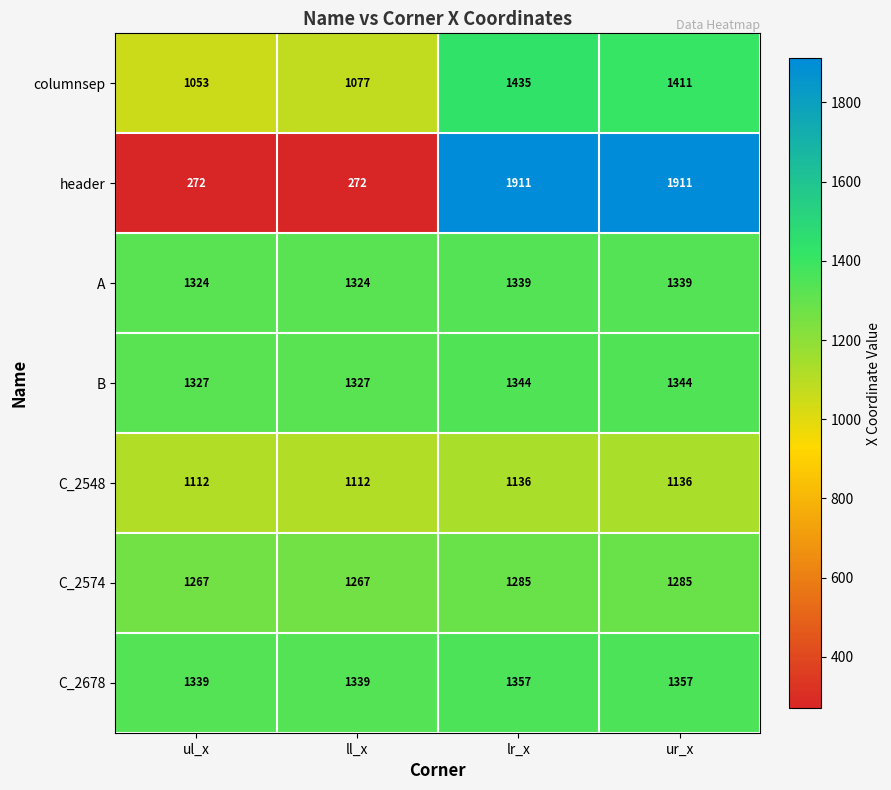

Reading right to left, list all the values displayed in this chart.

columnsep: ur_x=1411	lr_x=1435	ll_x=1077	ul_x=1053
header: ur_x=1911	lr_x=1911	ll_x=272	ul_x=272
A: ur_x=1339	lr_x=1339	ll_x=1324	ul_x=1324
B: ur_x=1344	lr_x=1344	ll_x=1327	ul_x=1327
C_2548: ur_x=1136	lr_x=1136	ll_x=1112	ul_x=1112
C_2574: ur_x=1285	lr_x=1285	ll_x=1267	ul_x=1267
C_2678: ur_x=1357	lr_x=1357	ll_x=1339	ul_x=1339